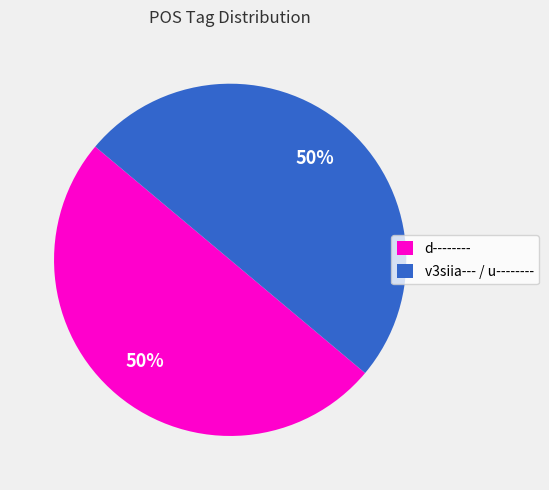

To the nearest percent, what portion does d-------- represent?

50%